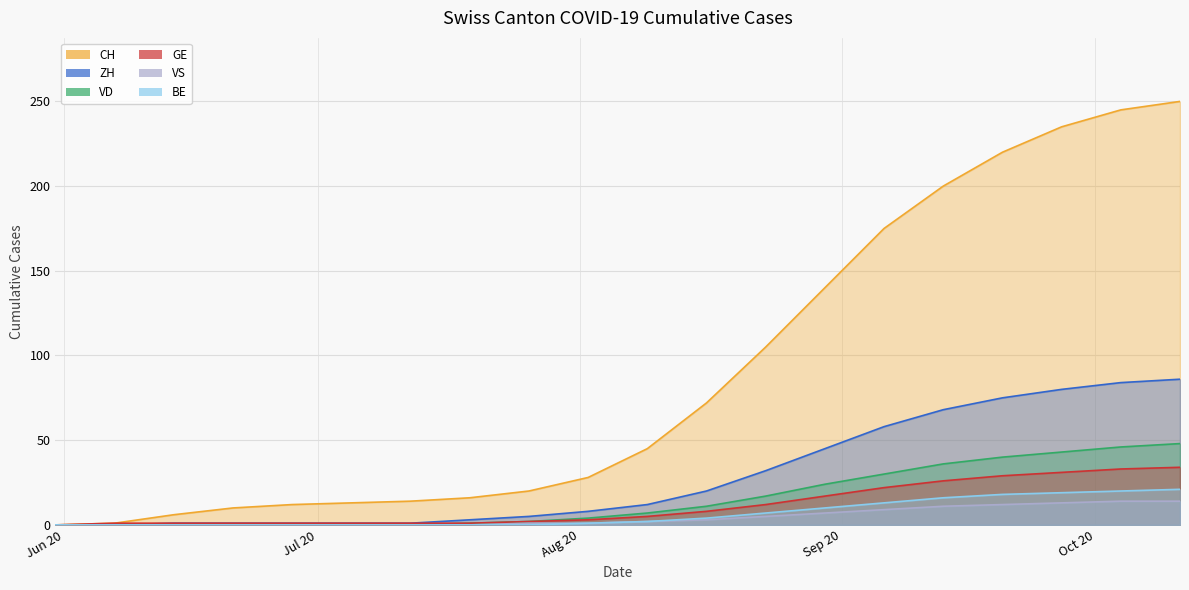

What is the difference between the highest and lowest values at 2020-07-05?

13